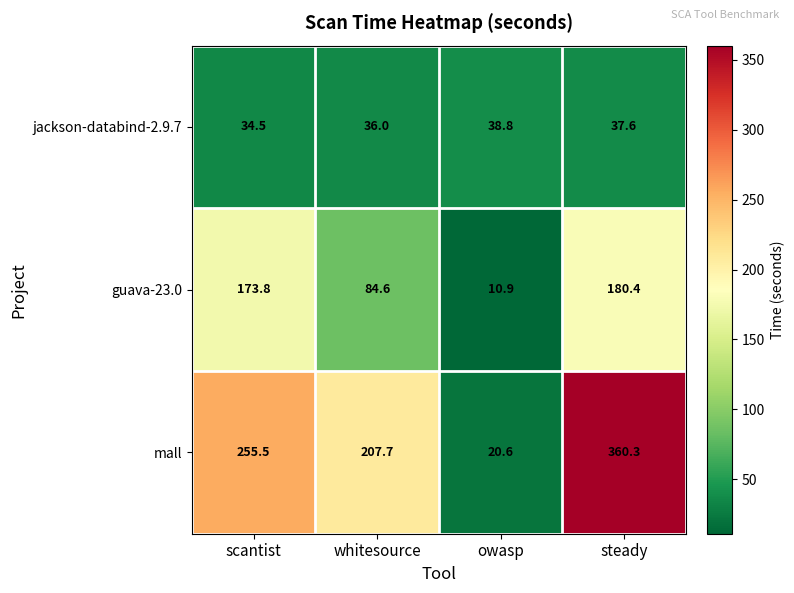

Reading left to right, extract all data points from this chart.

jackson-databind-2.9.7: 34.5	36.0	38.8	37.6
guava-23.0: 173.8	84.6	10.9	180.4
mall: 255.5	207.7	20.6	360.3